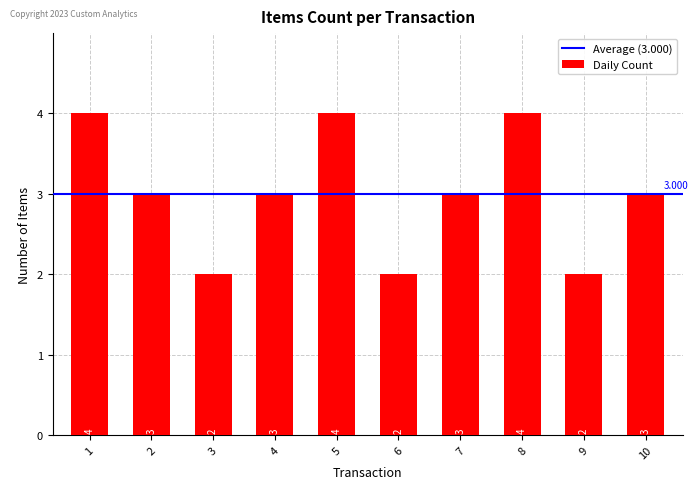

How many bars are there in total?

10